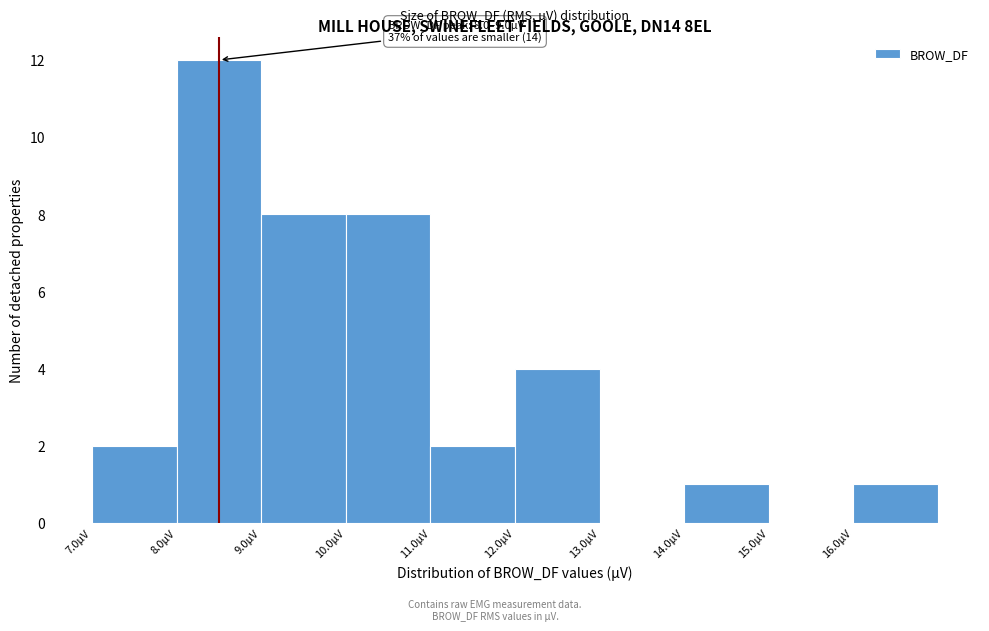

Which range on the x-axis has the tallest bar?

8 to 9